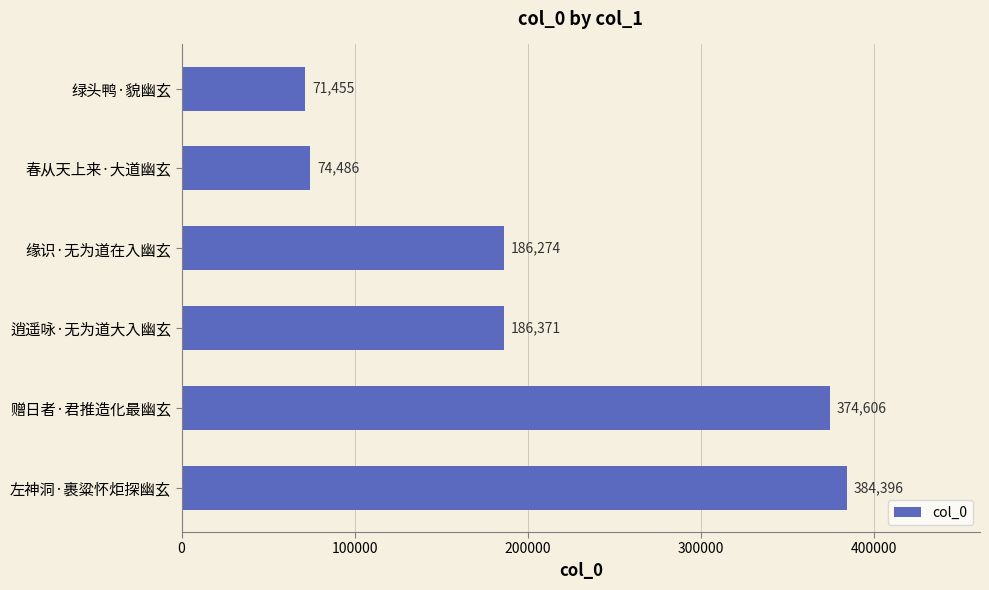

The value at 缘识·无为道在入幽玄 is 186274. True or false?

True